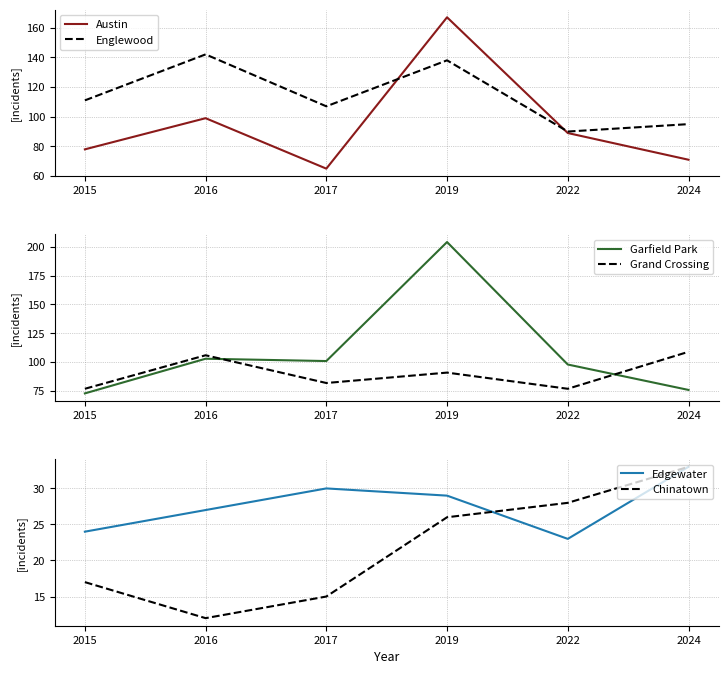

Is it true that Grand Crossing equals 77 at 2015?

True